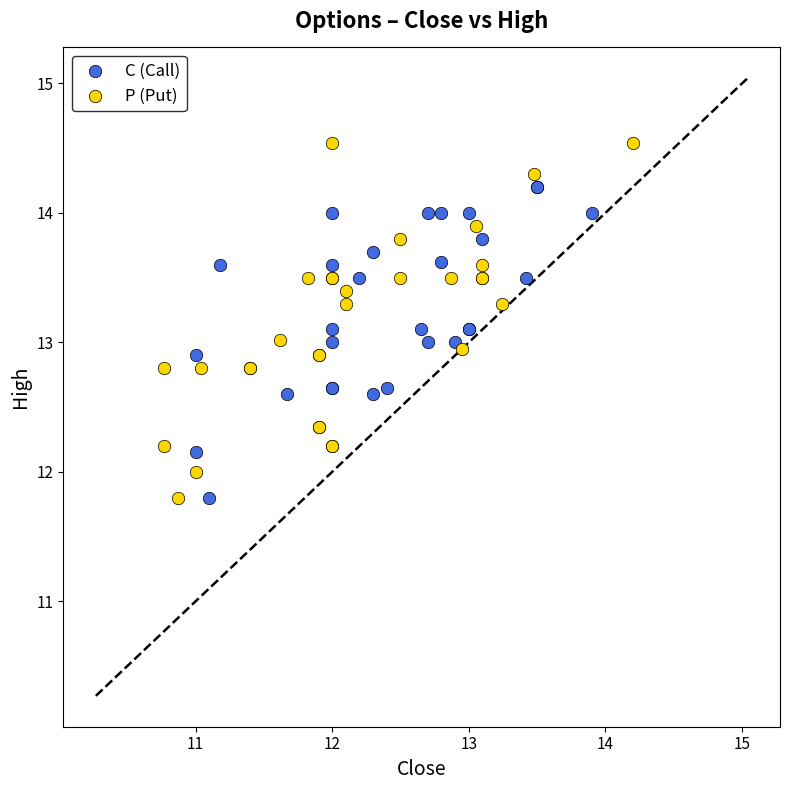

Which series has the largest Y range (max minus min)?

P (Put)